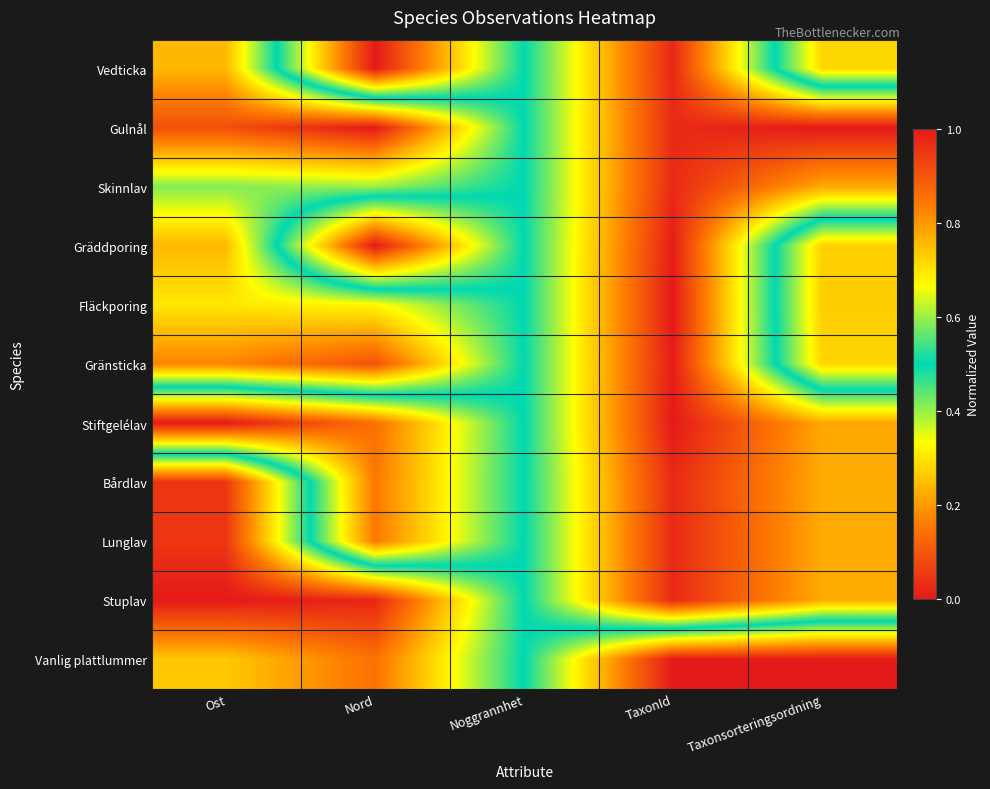

Count the number of categories in the chart.

5